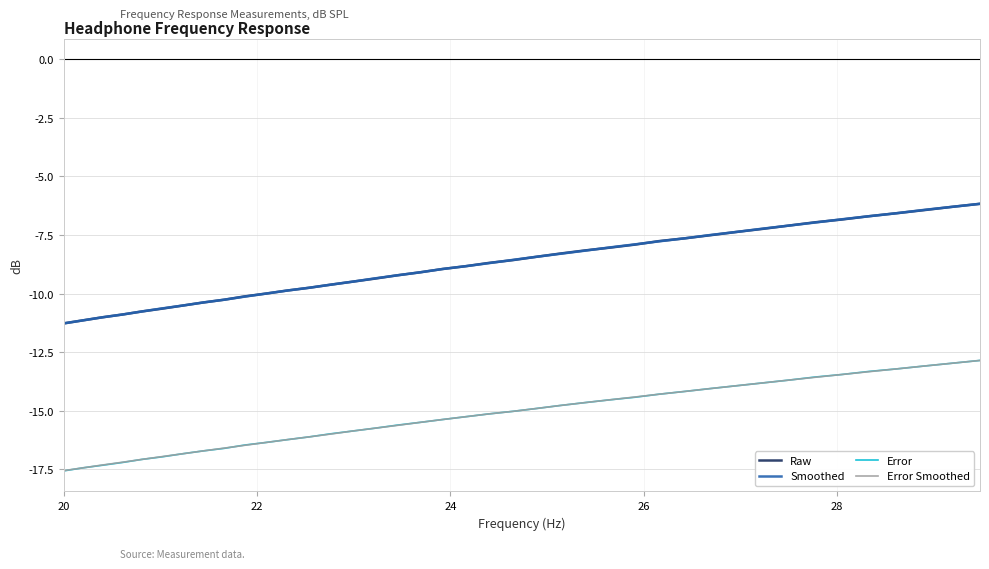

What is the highest value of the Error series?

-12.8